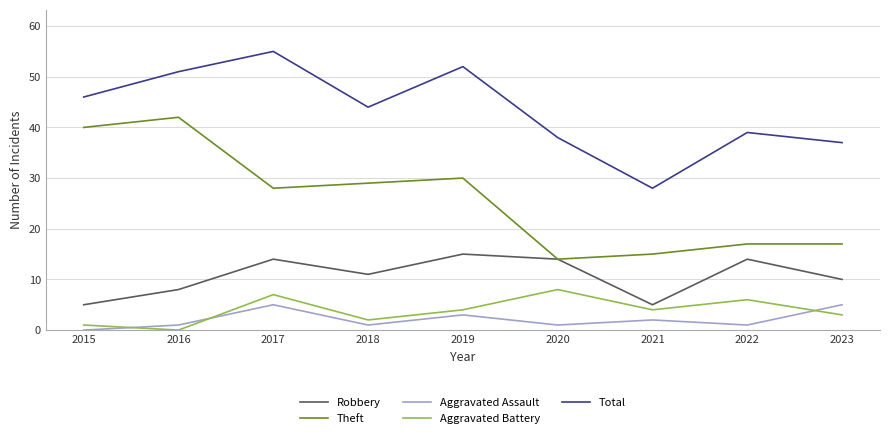

Reading left to right, extract all data points from this chart.

Robbery: 5	8	14	11	15	14	5	14	10
Theft: 40	42	28	29	30	14	15	17	17
Aggravated Assault: 0	1	5	1	3	1	2	1	5
Aggravated Battery: 1	0	7	2	4	8	4	6	3
Total: 46	51	55	44	52	38	28	39	37